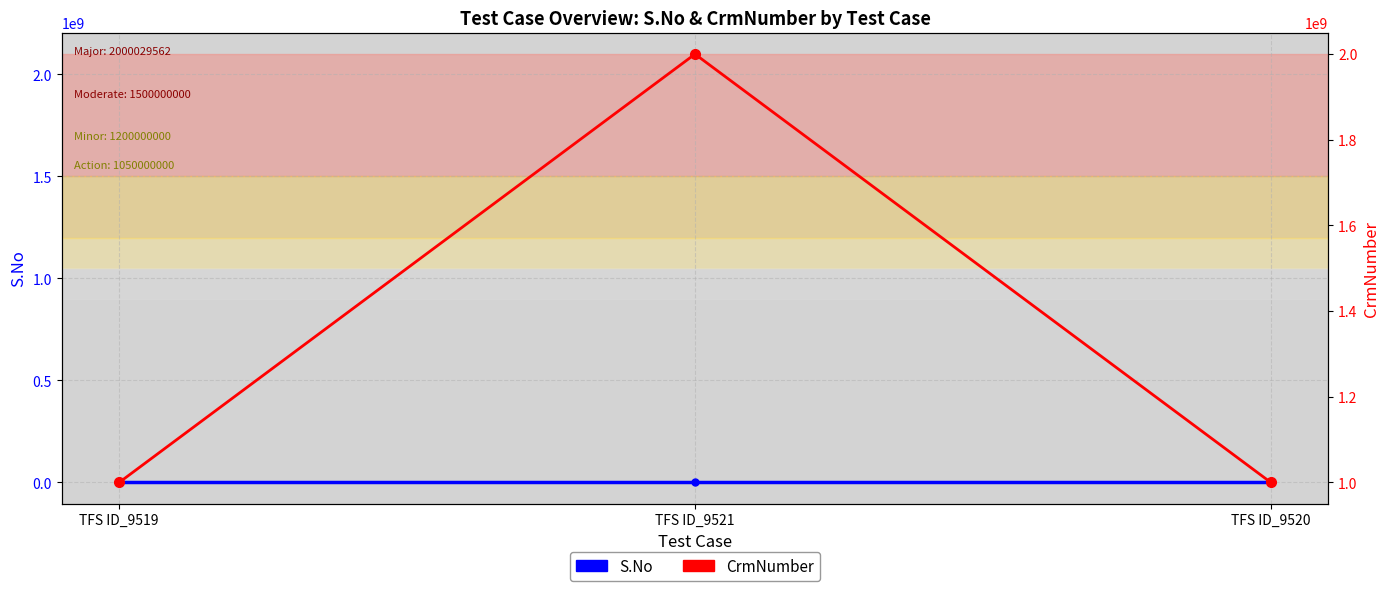

At how many categories does at least one series exceed 717188425?

3